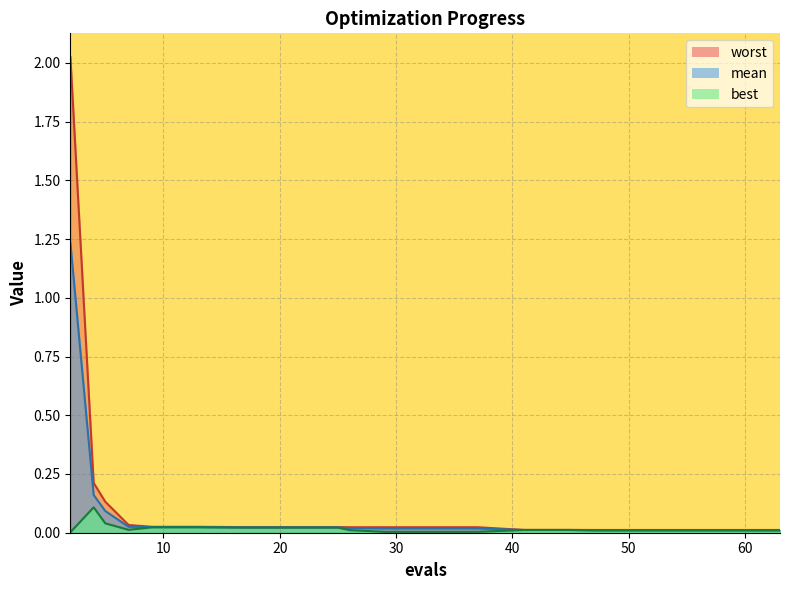

True or false: worst and mean intersect in this chart.

False